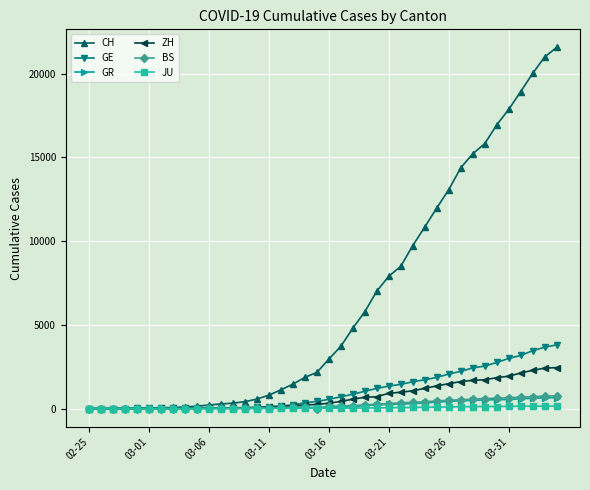

What is the maximum value for BS?

767